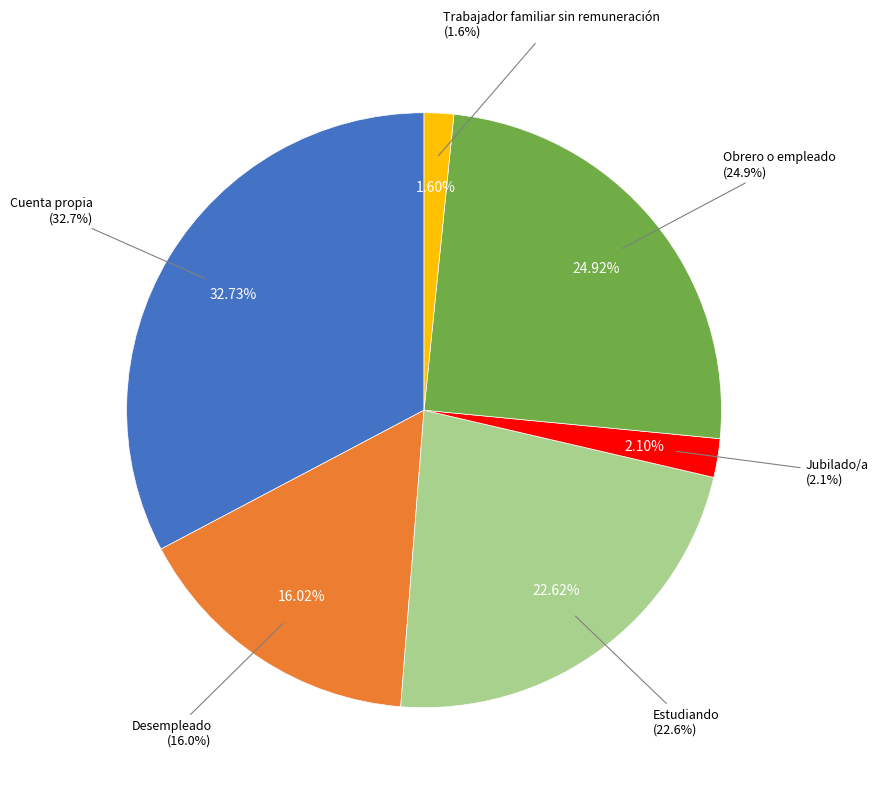

Is the sum of Trabajador familiar sin remuneración and Estudiando greater than half?

No